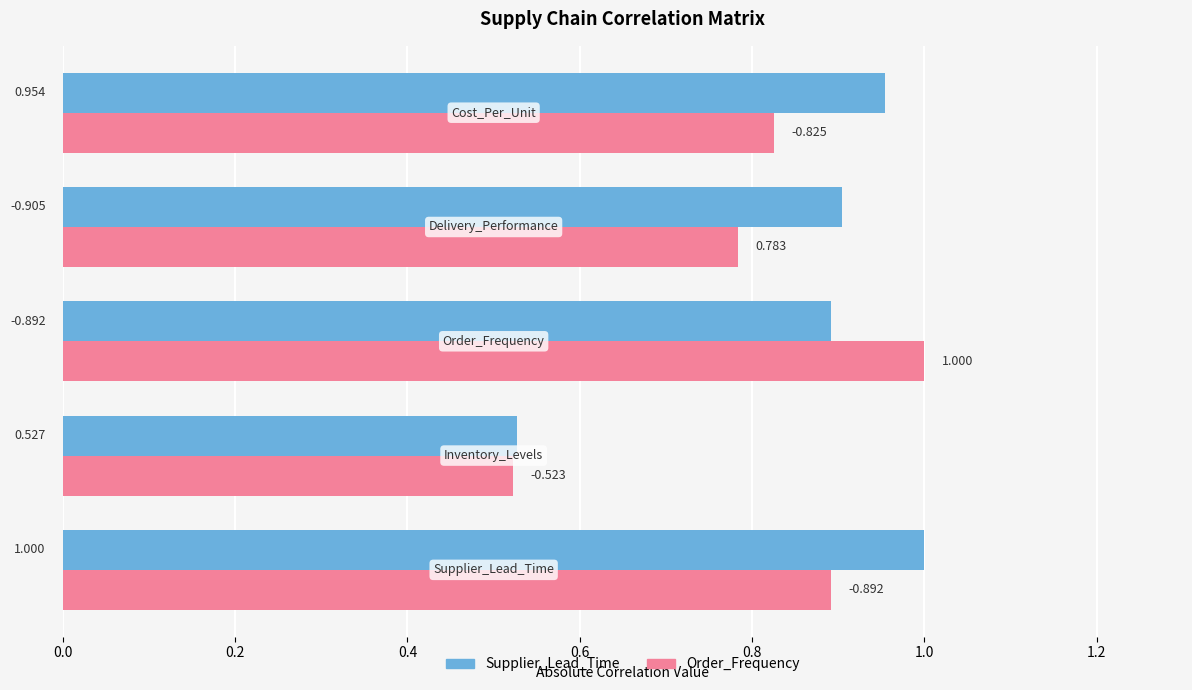

Which series has the largest range (max minus min)?

Order_Frequency